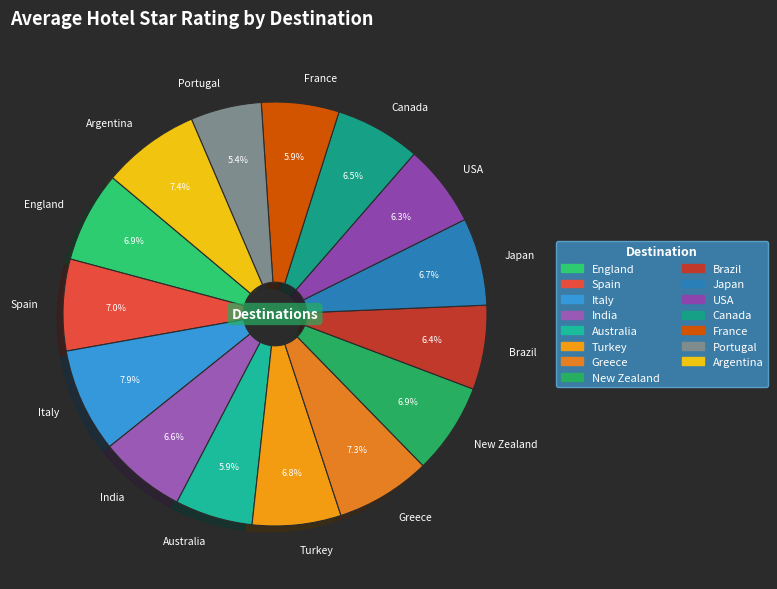

To the nearest percent, what portion does USA represent?

6%